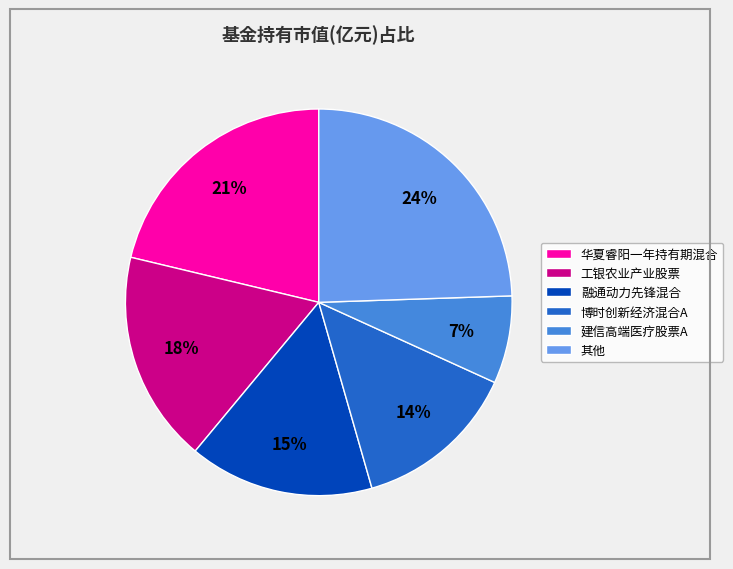

What is the largest slice in the pie chart?

其他